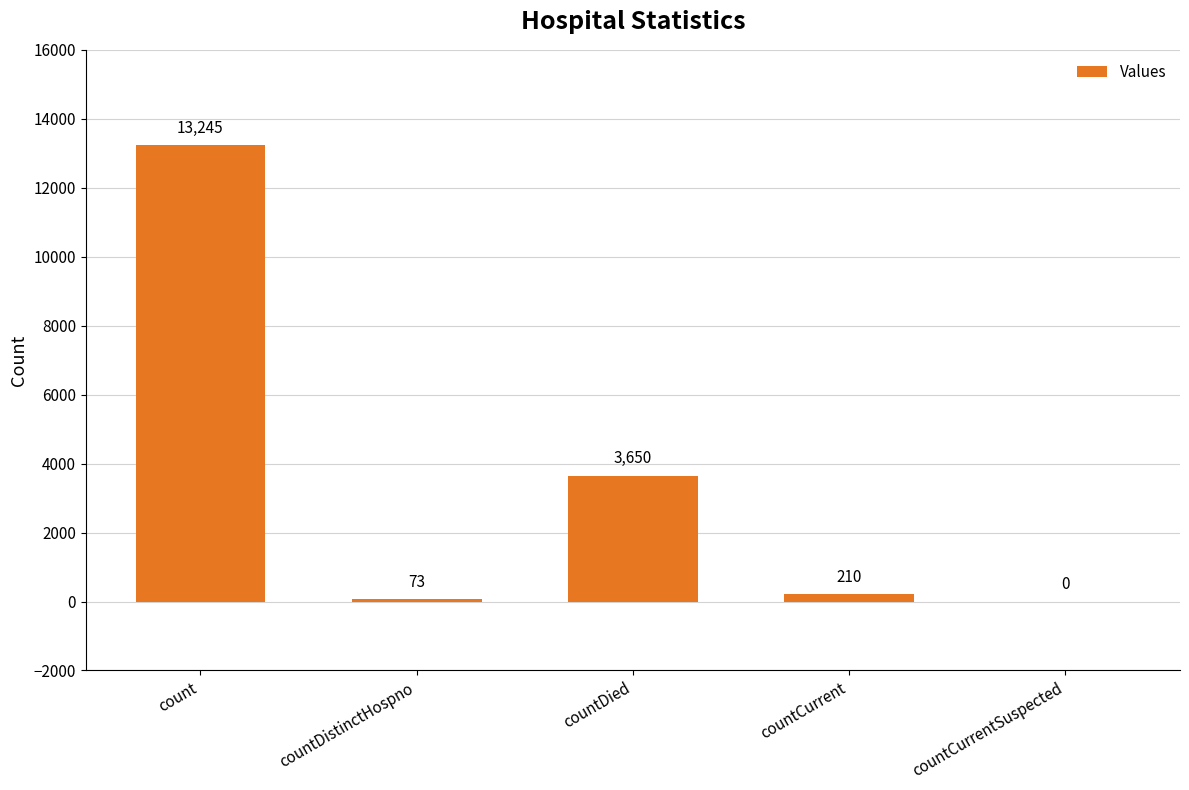

Reading left to right, transcribe all the data shown in this chart.

count=13245	countDistinctHospno=73	countDied=3650	countCurrent=210	countCurrentSuspected=0